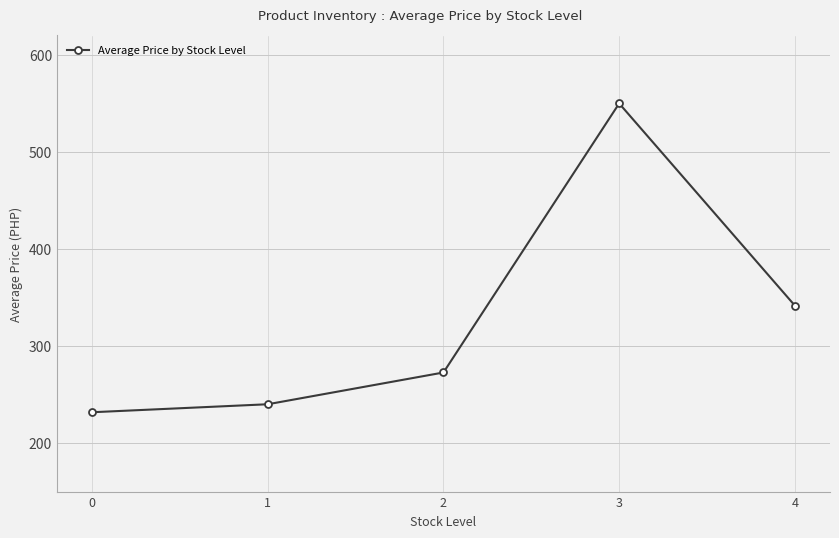

What is the ratio of the value at 1 to the value at 4?

0.7